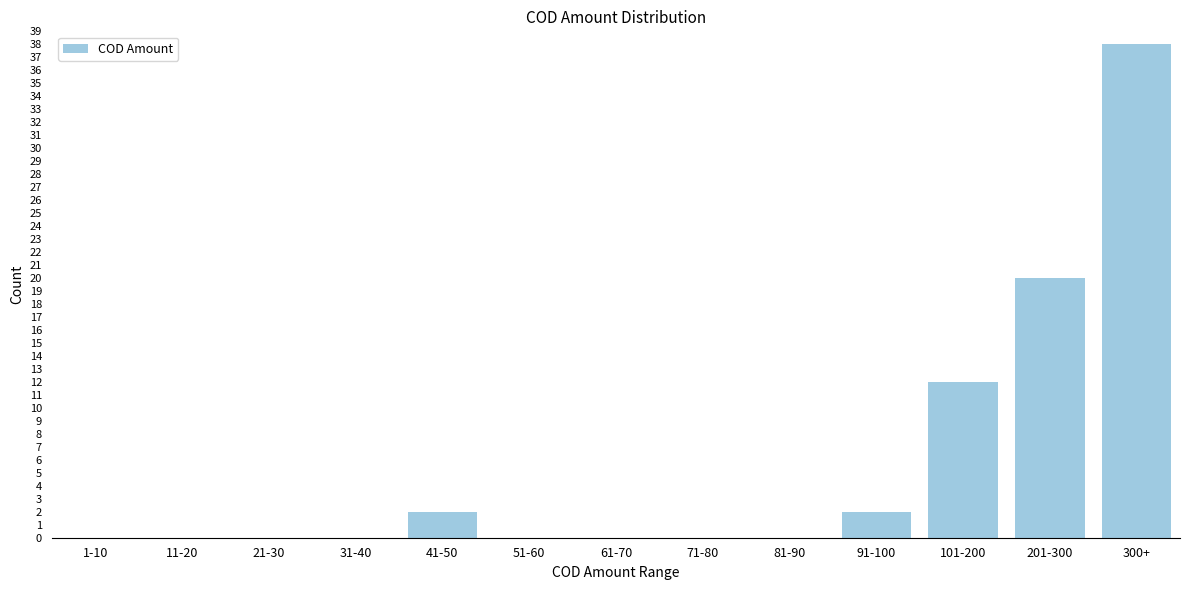

Reading left to right, transcribe all the data shown in this chart.

1-10=0	11-20=0	21-30=0	31-40=0	41-50=2	51-60=0	61-70=0	71-80=0	81-90=0	91-100=2	101-200=12	201-300=20	300+=38